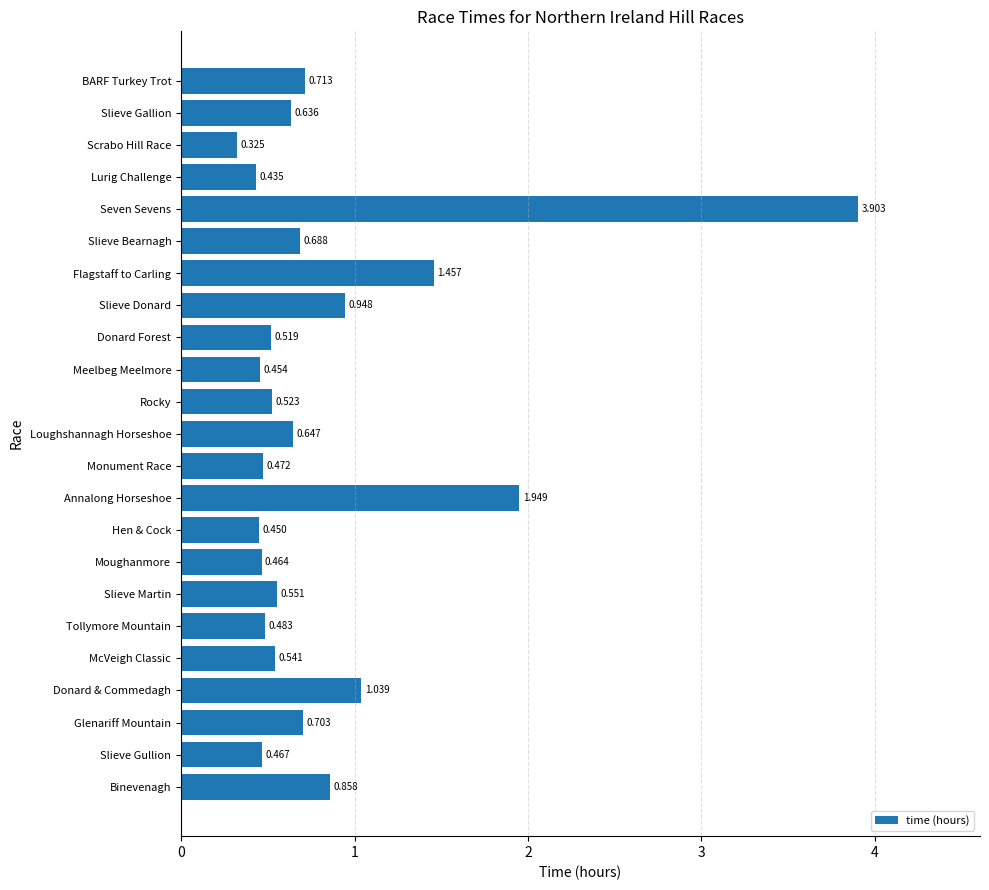

Which has a higher value, Binevenagh or Slieve Gallion?

Binevenagh